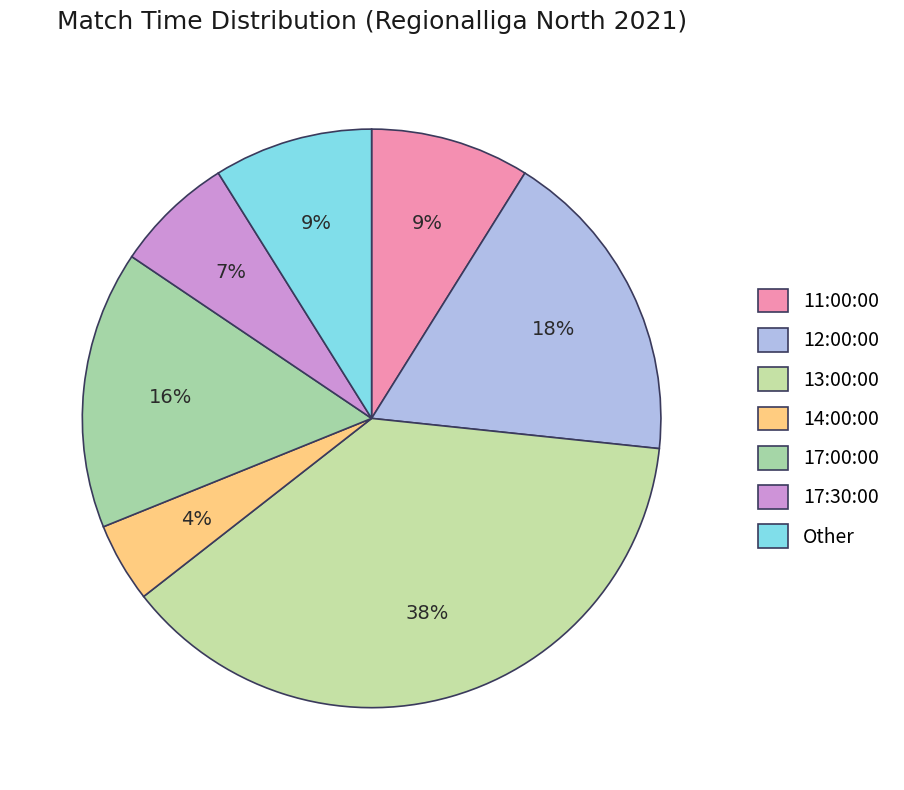

Is it true that 13:00:00 is 38% of the pie?

True